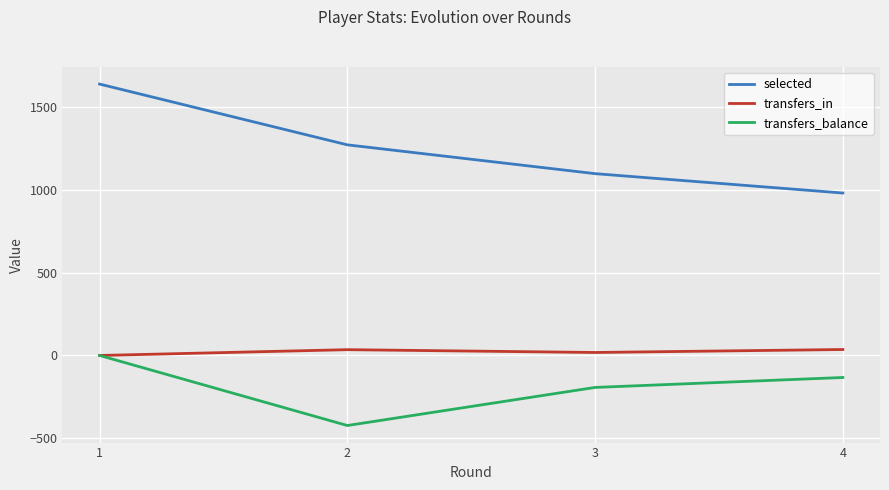

True or false: transfers_in has a value of 0 at 1.

True